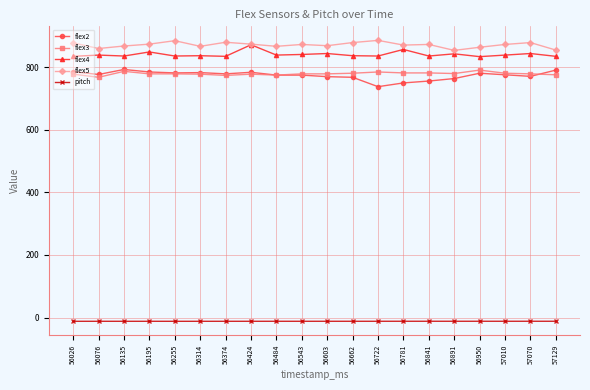

The pitch series shows -11.9 at 57129. True or false?

True